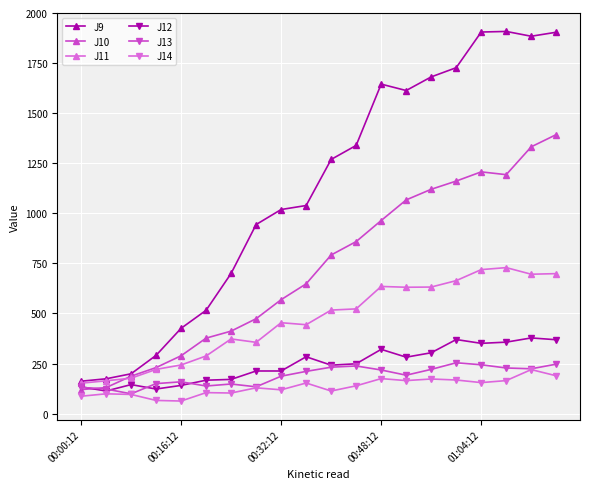

What is the value of the J11 point at the 4th from the left?

221